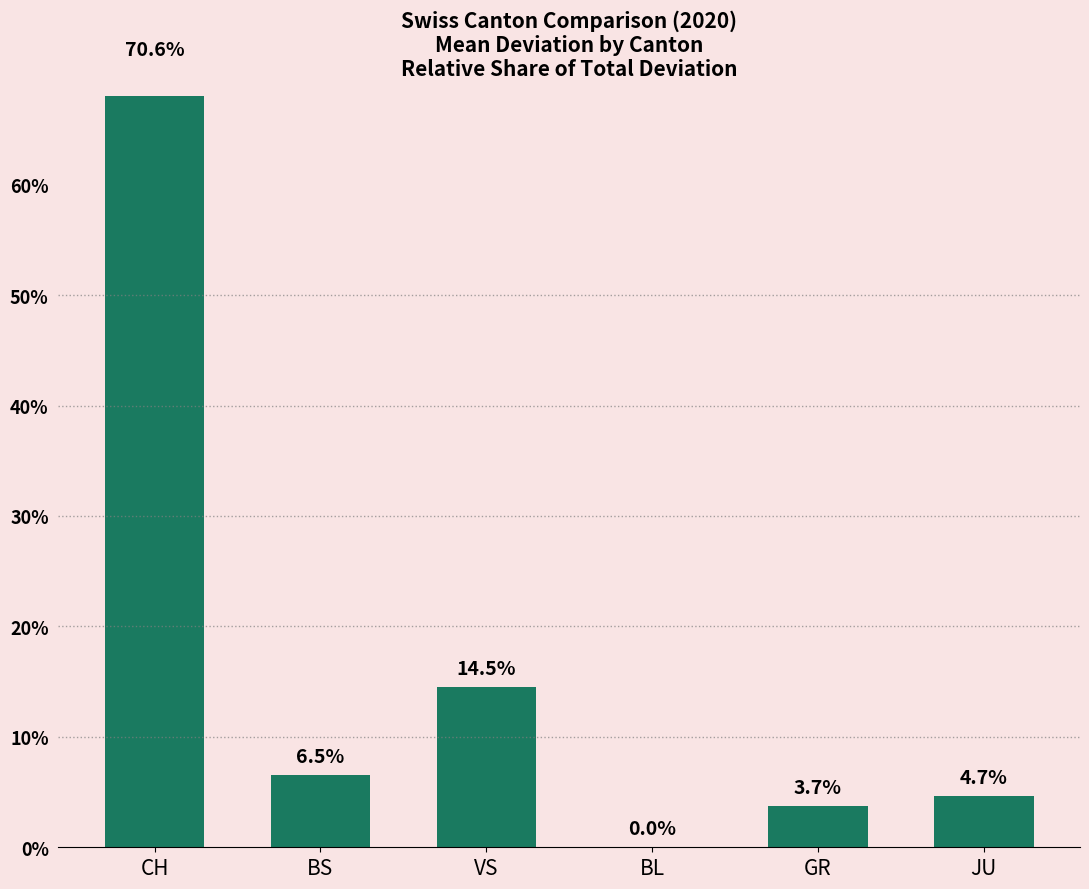

The value at JU is 2.0. True or false?

False